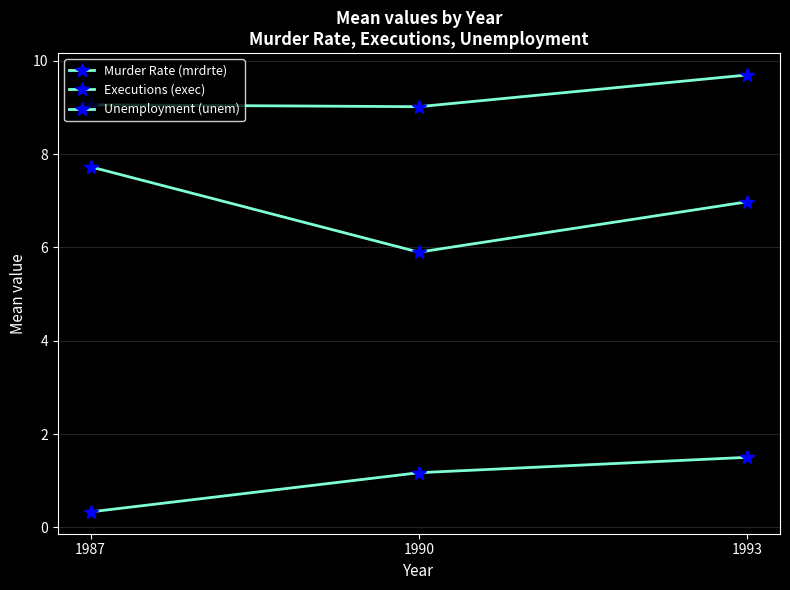

Does the chart have visible grid lines?

Yes